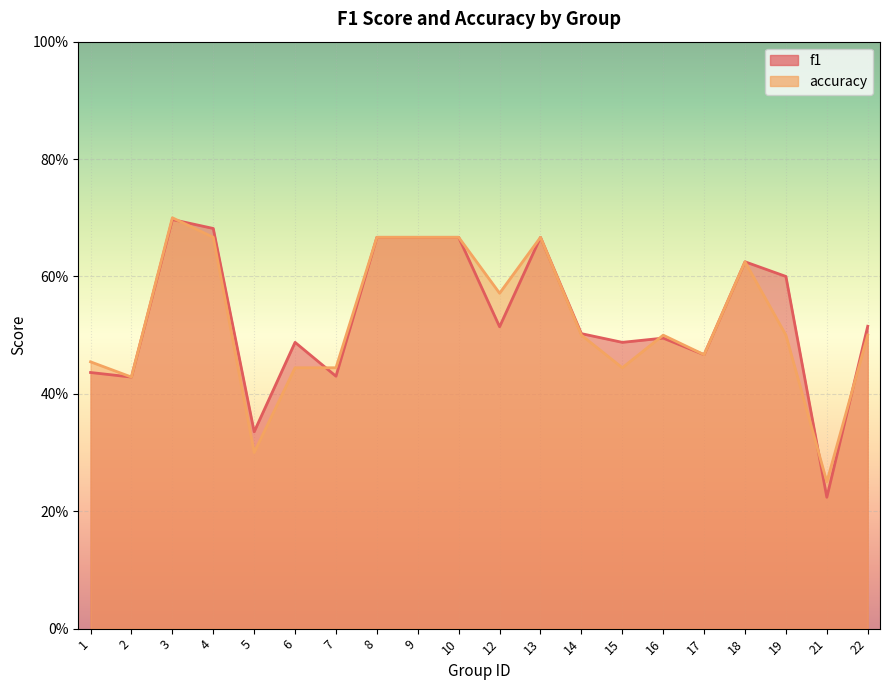

Where is accuracy nearest to the value 0?

21